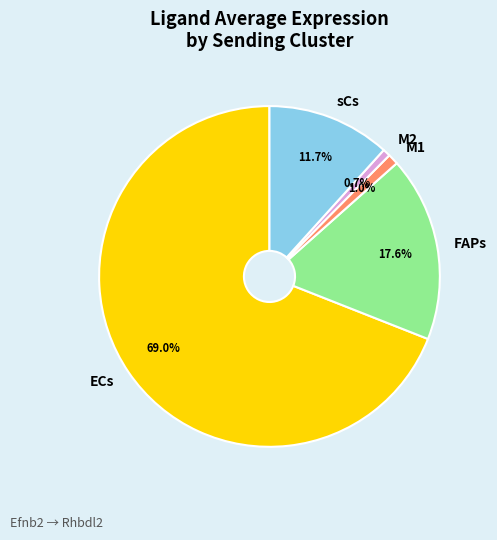

What is the largest slice in the pie chart?

ECs